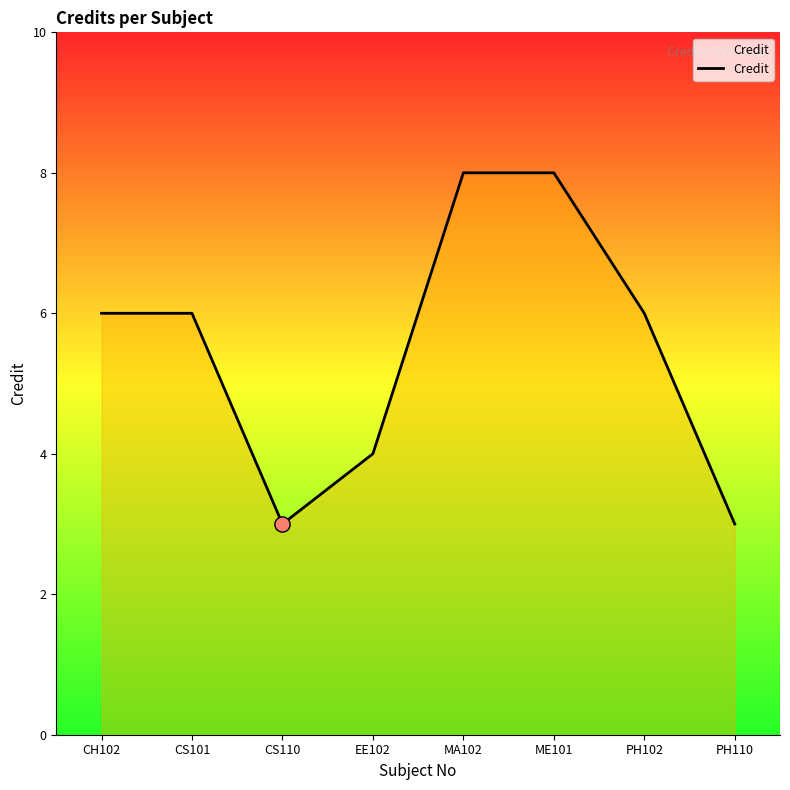

What is the change in value from ME101 to PH102?

-2